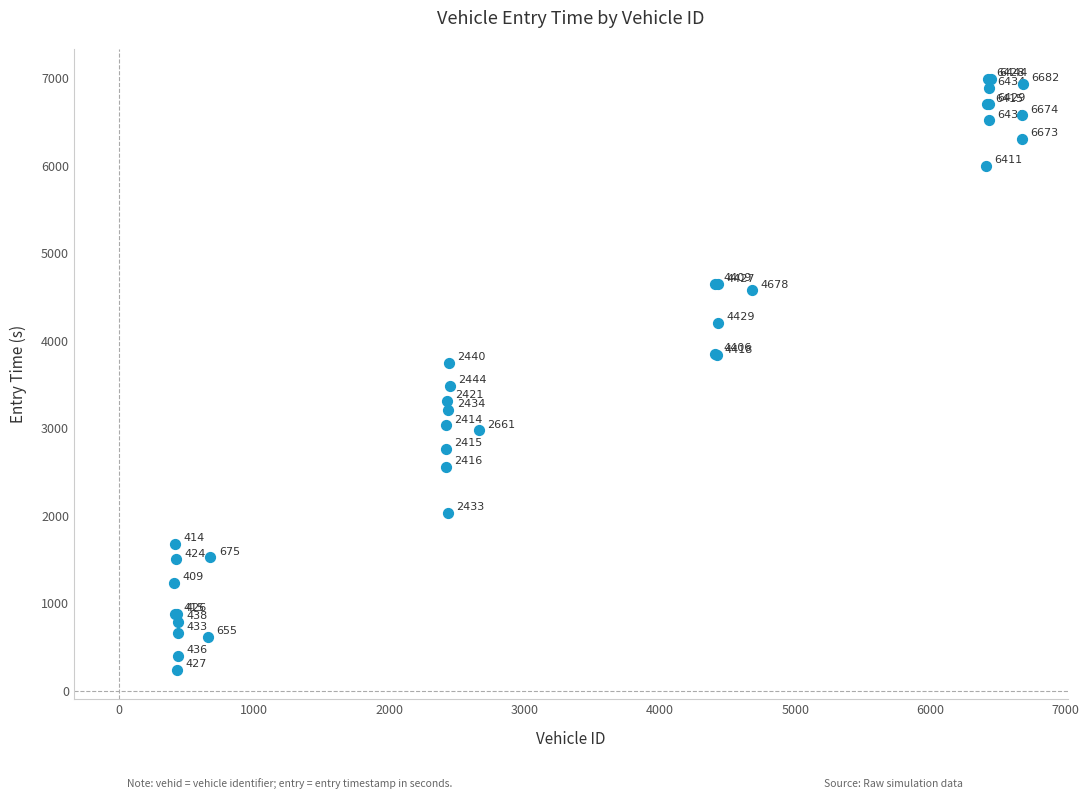

What Y value in the scatter plot is closest to 3617?

3749.0